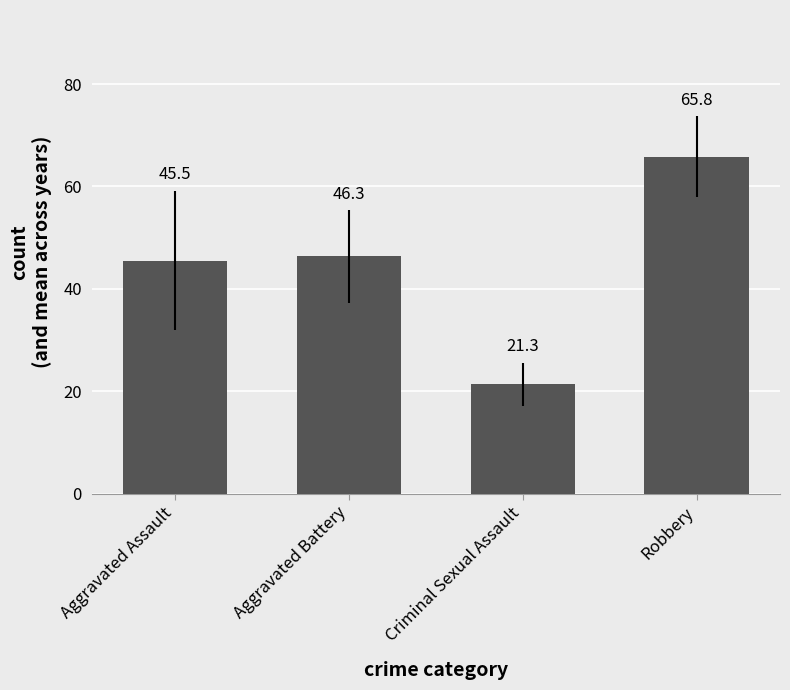

Reading left to right, list all the values displayed in this chart.

45.5	46.3	21.3	65.8